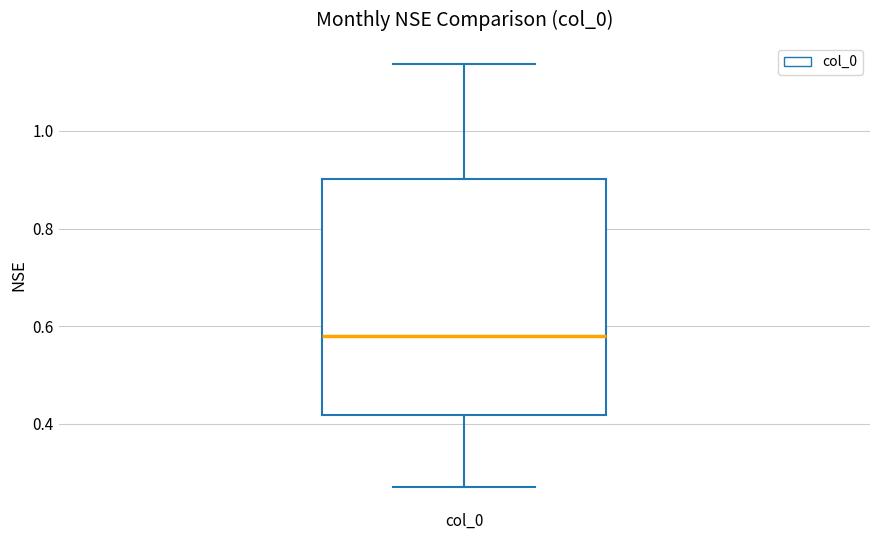

Transcribe this box plot: give where the median line is, the range the box spans, and where the two whiskers end, as read against the y-axis. The values are not printed on the chart, so give them approximately, as read against the axis.

median 0.58, box 0.42 to 0.90, whiskers 0.28 to 1.14